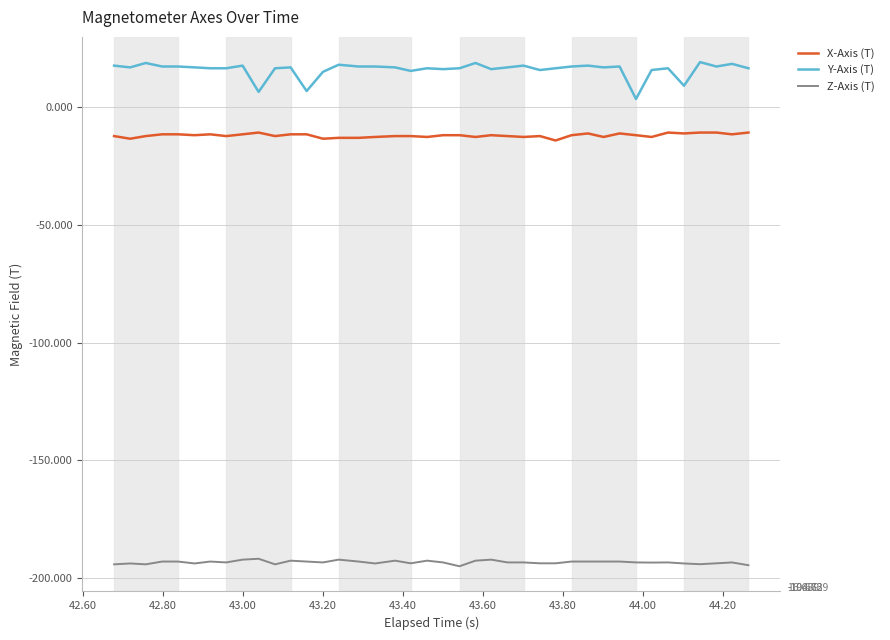

What is the maximum value shown in the chart?

19.3